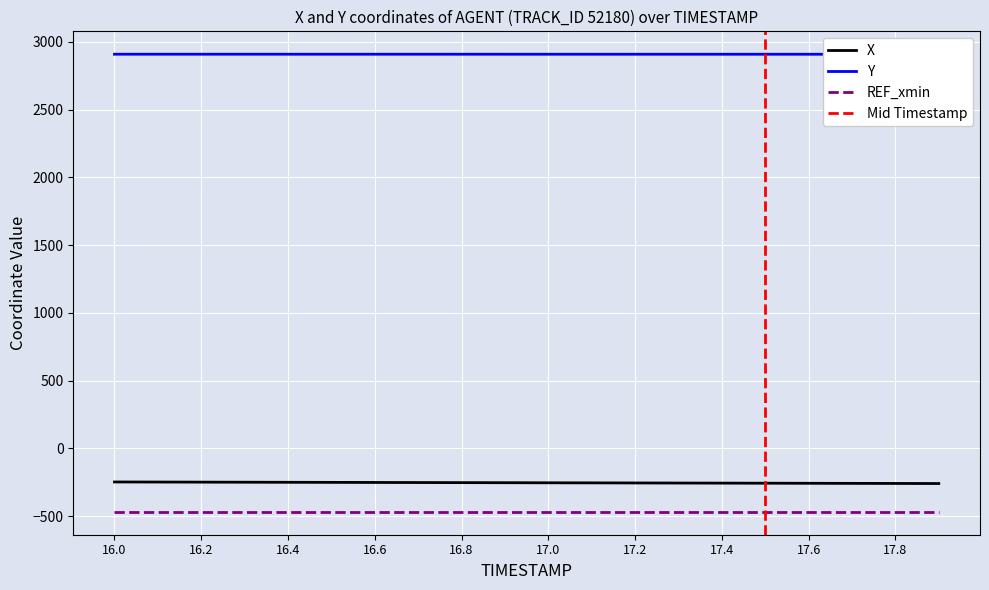

List the labels in order of X value, smallest first.

17.9, 17.8, 17.7, 17.6, 17.5, 17.4, 17.3, 17.2, 17.1, 17.0, 16.9, 16.8, 16.7, 16.6, 16.5, 16.4, 16.3, 16.2, 16.1, 16.0